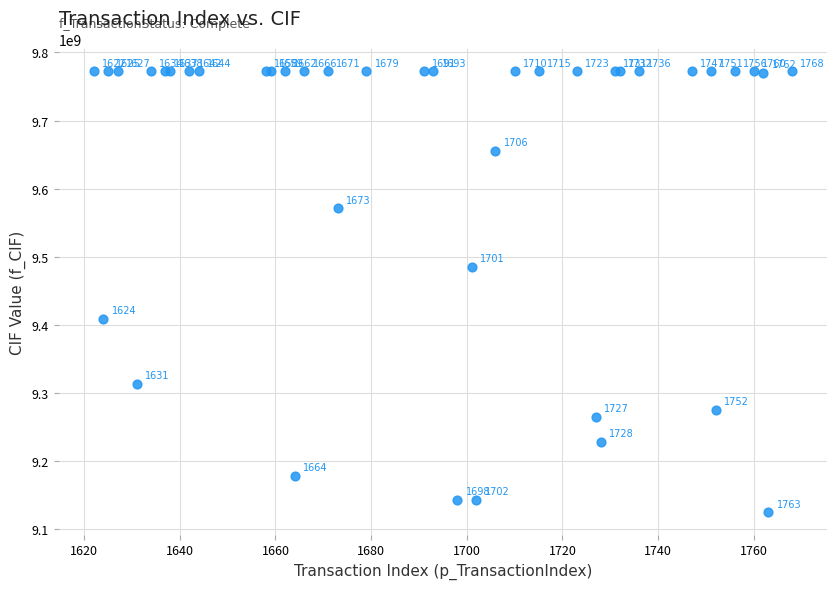

What Y value in the scatter plot is closest to 9448521560?

9485001096